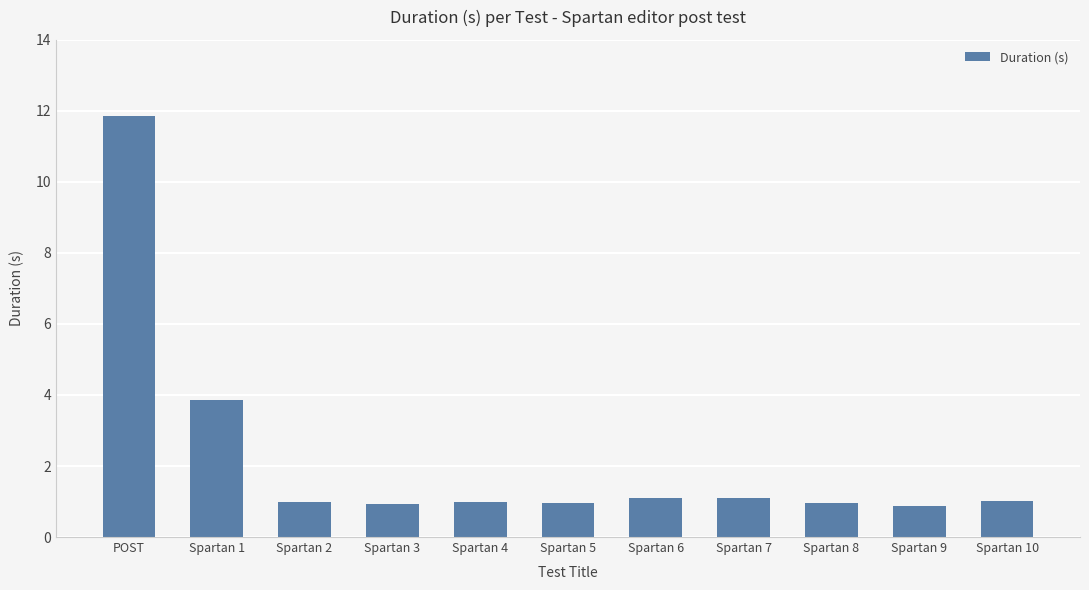

What is the approximate value at Spartan 3?

0.9